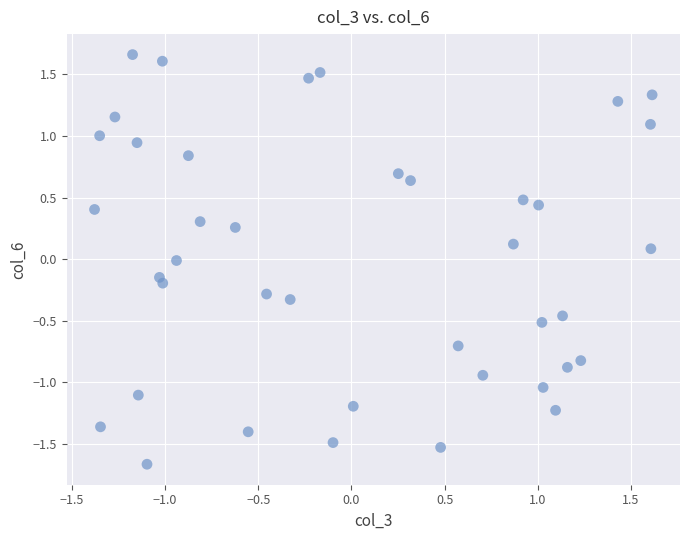

What is the range of Y values (max minus min)?

3.3